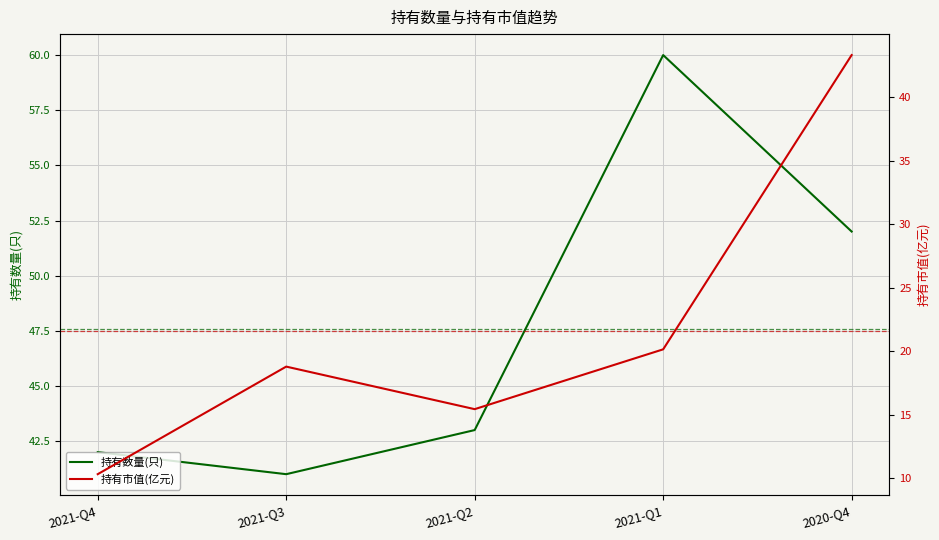

Reading left to right, list all the values displayed in this chart.

持有数量(只): 42.0	41.0	43.0	60.0	52.0
持有市值(亿元): 10.3	18.8	15.5	20.2	43.3